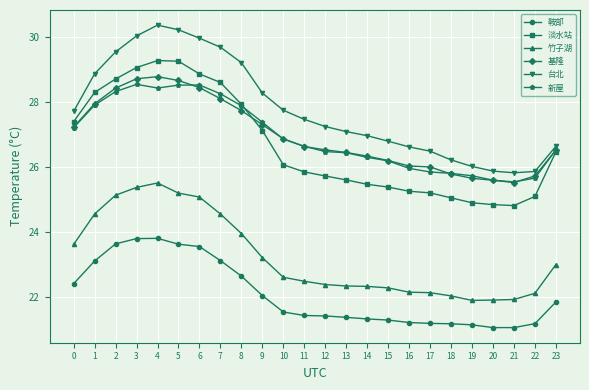

What is the value of the 鞍部 point at the 19th from the left?

21.2